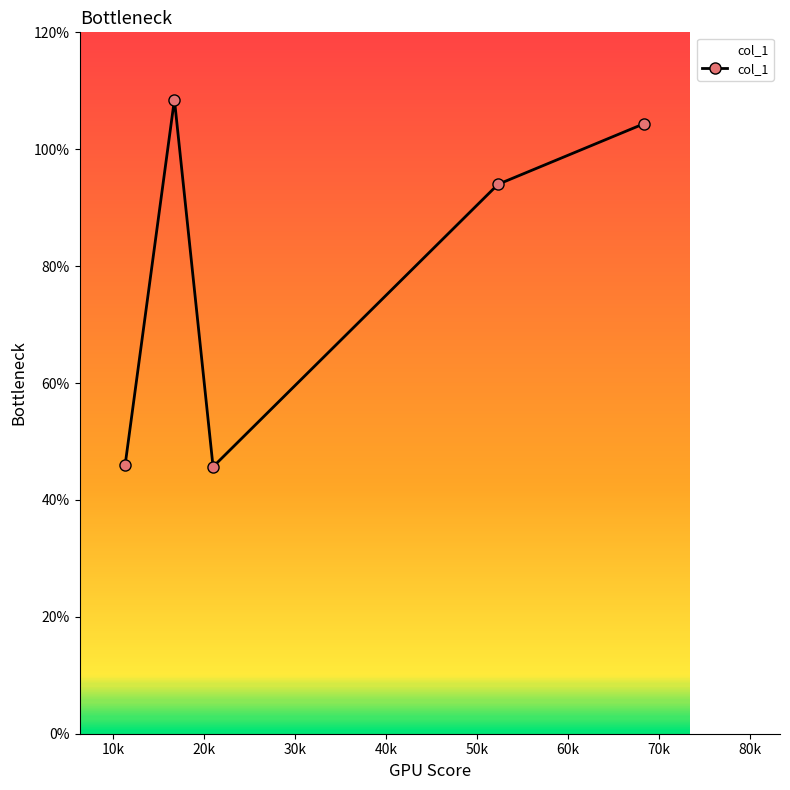

What is the difference between the maximum and minimum values?

62.8